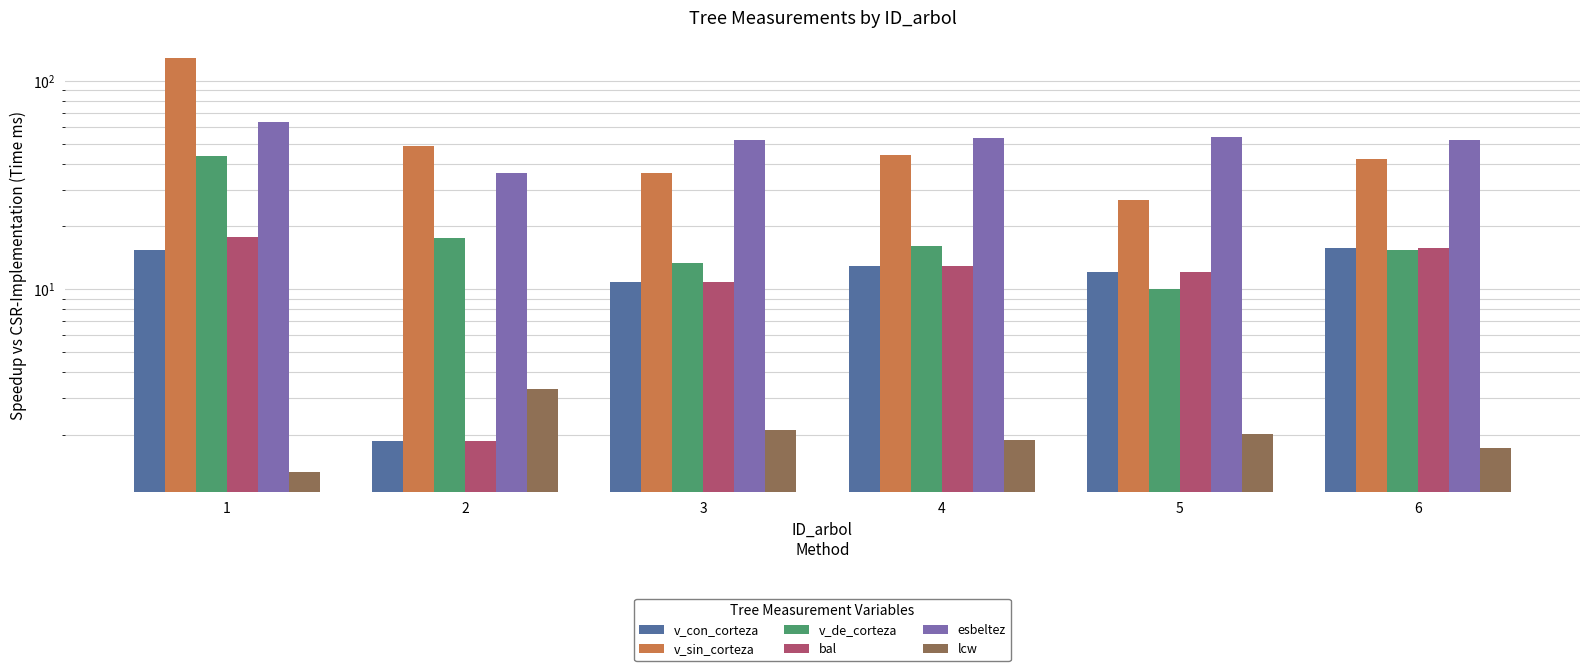

Is it true that v_de_corteza equals 16.0 at 5?

False